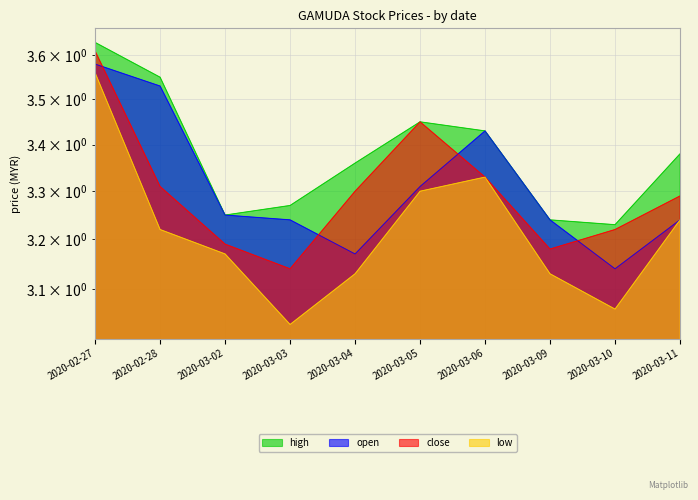

At which label is open closest to 3?

2020-03-10